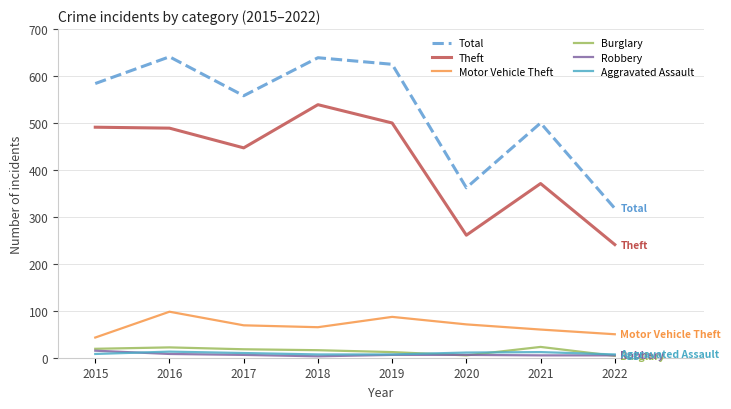

Which series has the largest total across all categories?

Total